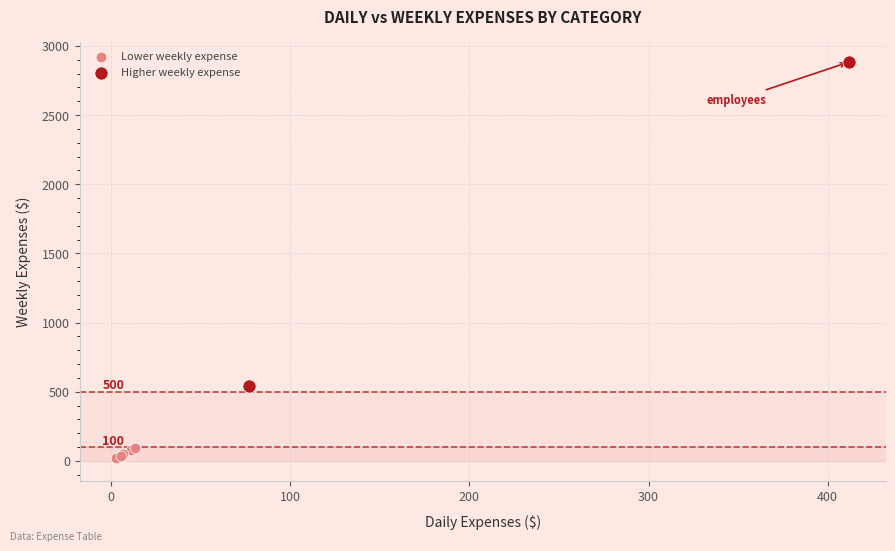

Which series contains the highest Y value?

Higher weekly expense